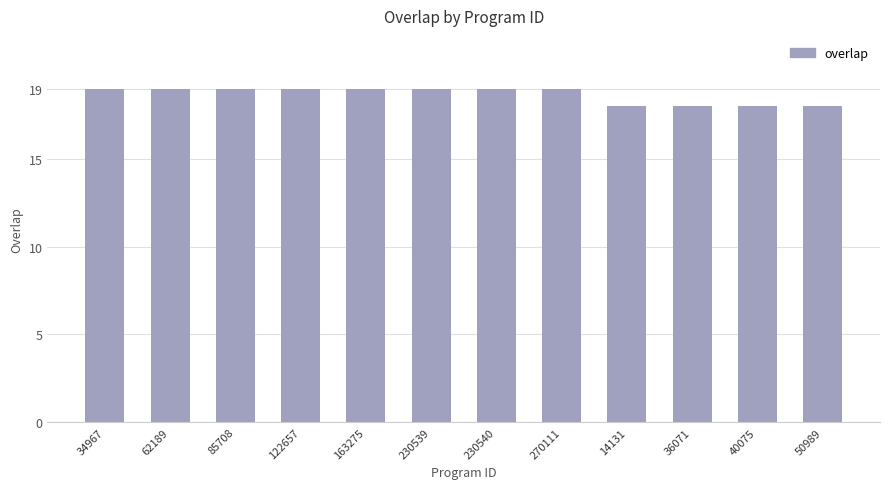

What is the minimum value shown in the chart?

18